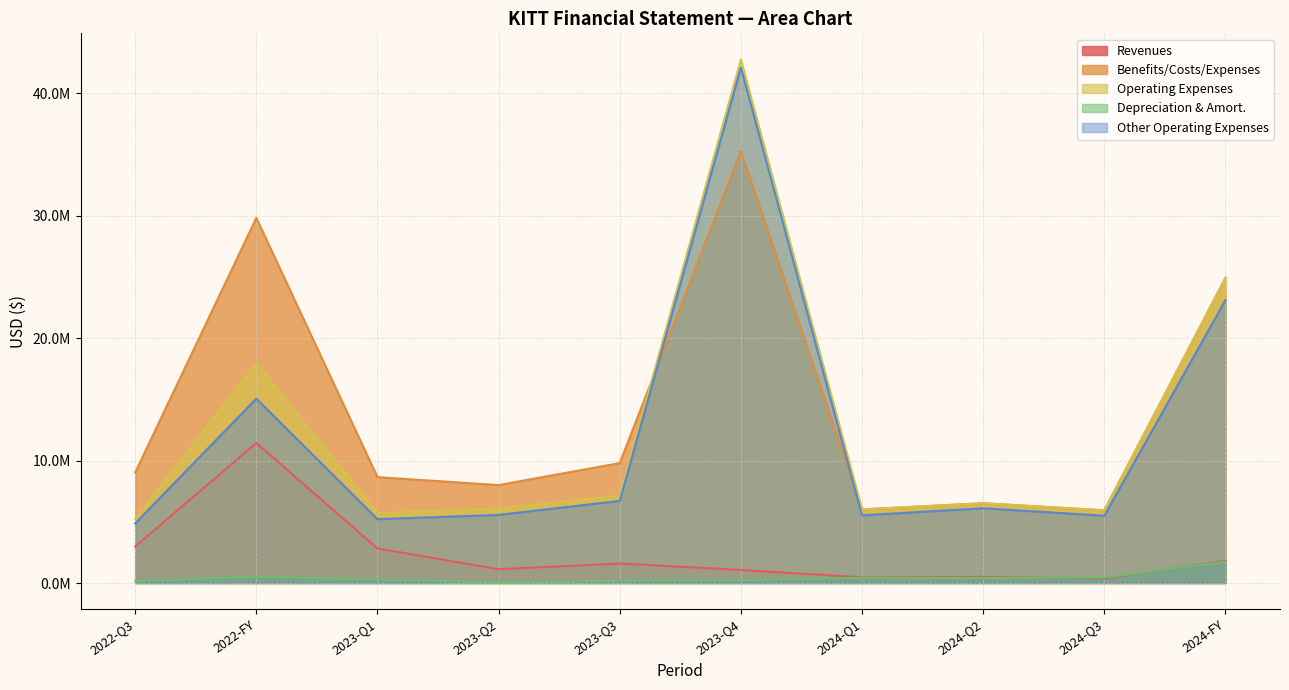

What is the maximum value for Revenues?

11434959